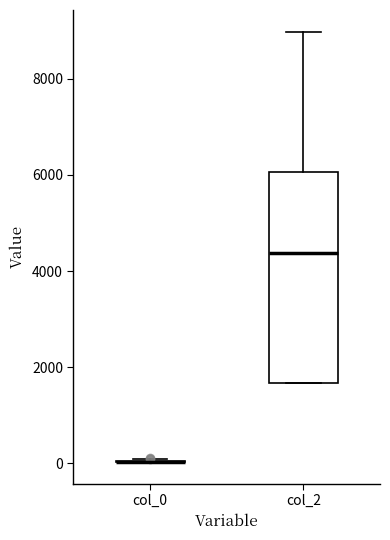

Reading left to right, transcribe this box plot: for each box, give where its median line is, the range the box spans, and where its two whiskers end, as read against the y-axis. The values are not printed on the chart, so give them approximately, as read against the axis.

col_0: box collapsed to a line at 0, whiskers 0 to 0
col_2: median 4400, box 1600 to 6000, whiskers 1600 to 9000